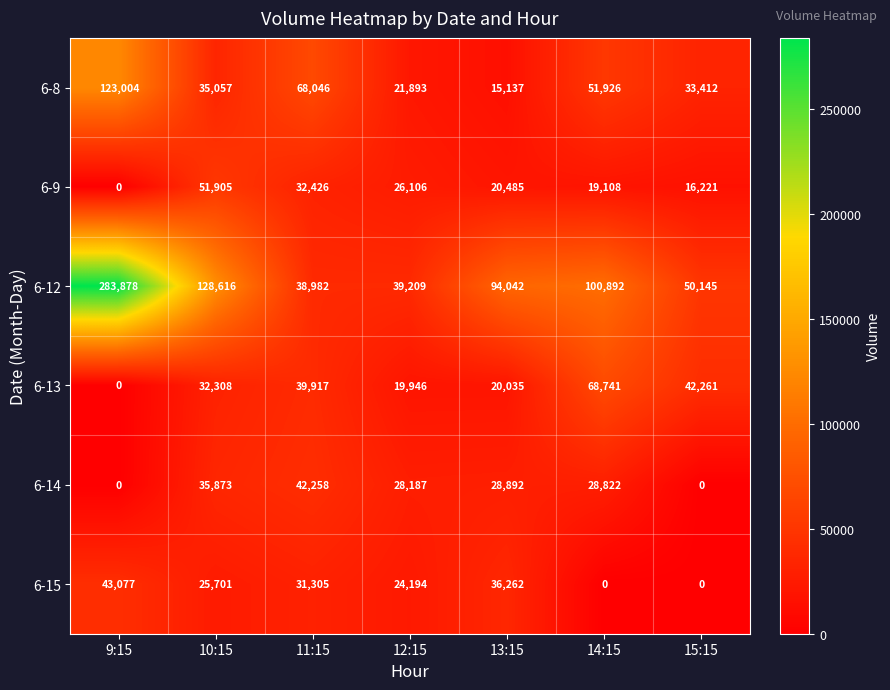

True or false: 6-9 has a value of 3689 at 15:15.

False